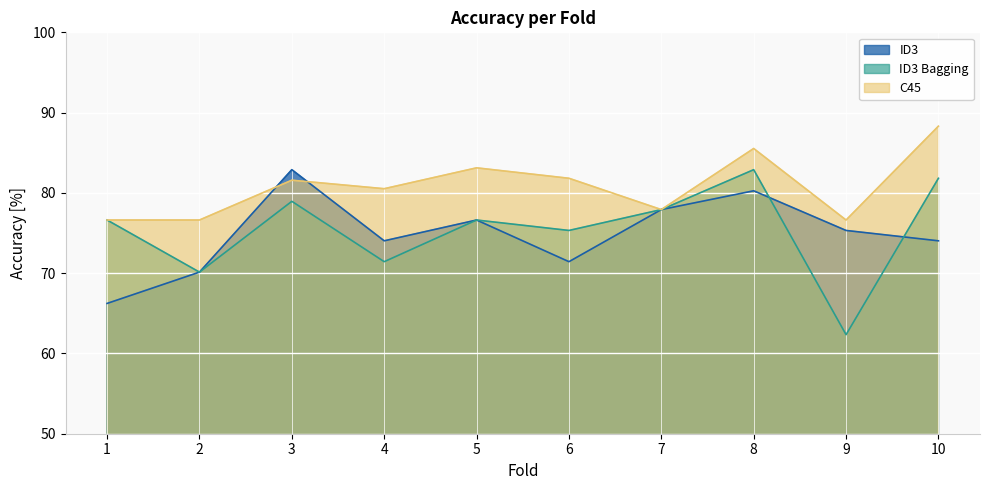

Reading left to right, what are all the values shown in this chart?

ID3: 1=66.2	2=70.1	3=82.9	4=74.0	5=76.6	6=71.4	7=77.9	8=80.3	9=75.3	10=74.0
ID3 Bagging: 1=76.6	2=70.1	3=79.0	4=71.4	5=76.6	6=75.3	7=77.9	8=82.9	9=62.3	10=81.8
C45: 1=76.6	2=76.6	3=81.6	4=80.5	5=83.1	6=81.8	7=77.9	8=85.5	9=76.6	10=88.3